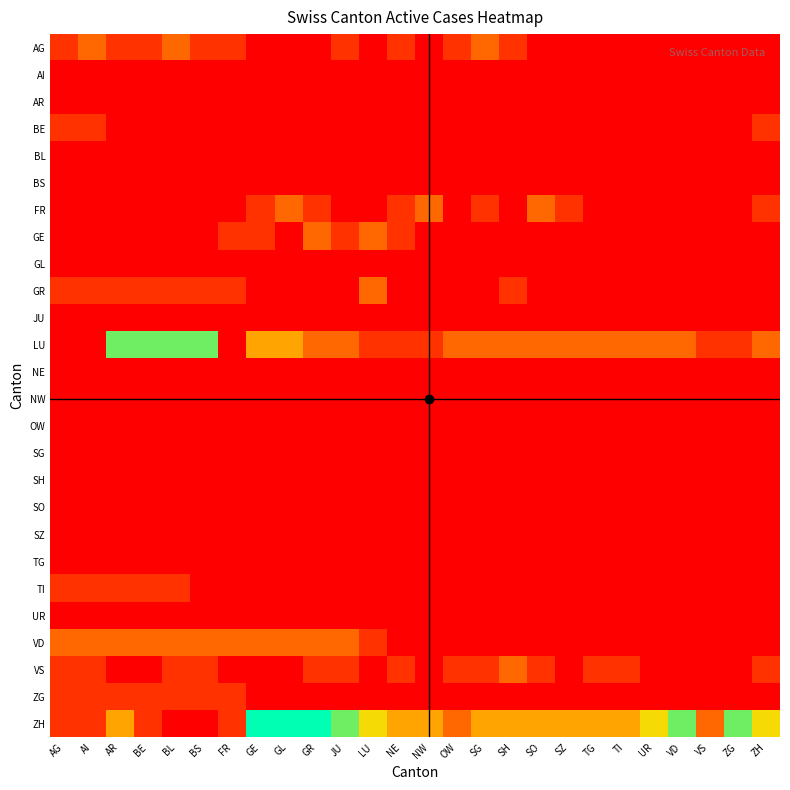

Which series has the largest total across all categories?

ZH